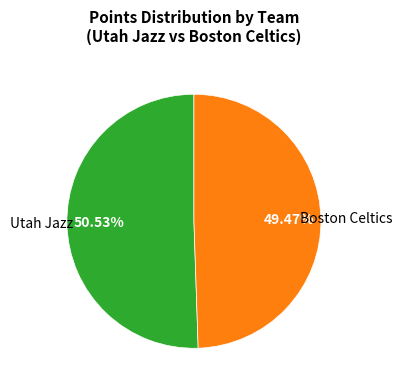

How many segments does this pie chart have?

2